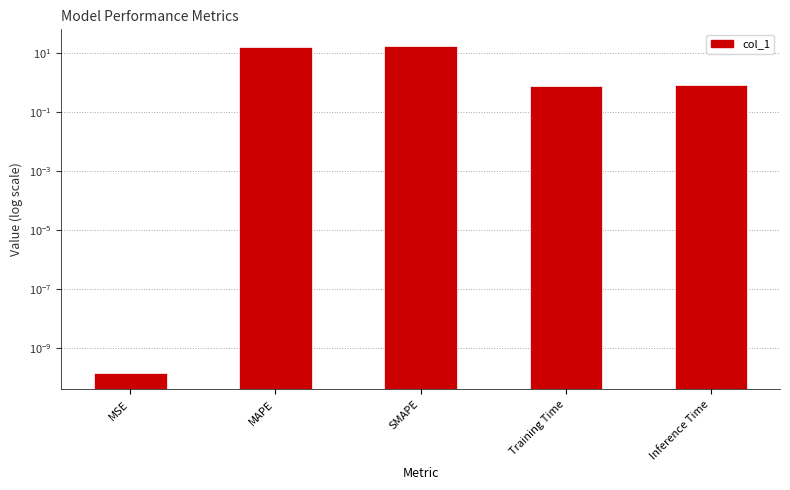

The chart shows a value of 0.8 at Training Time. True or false?

True